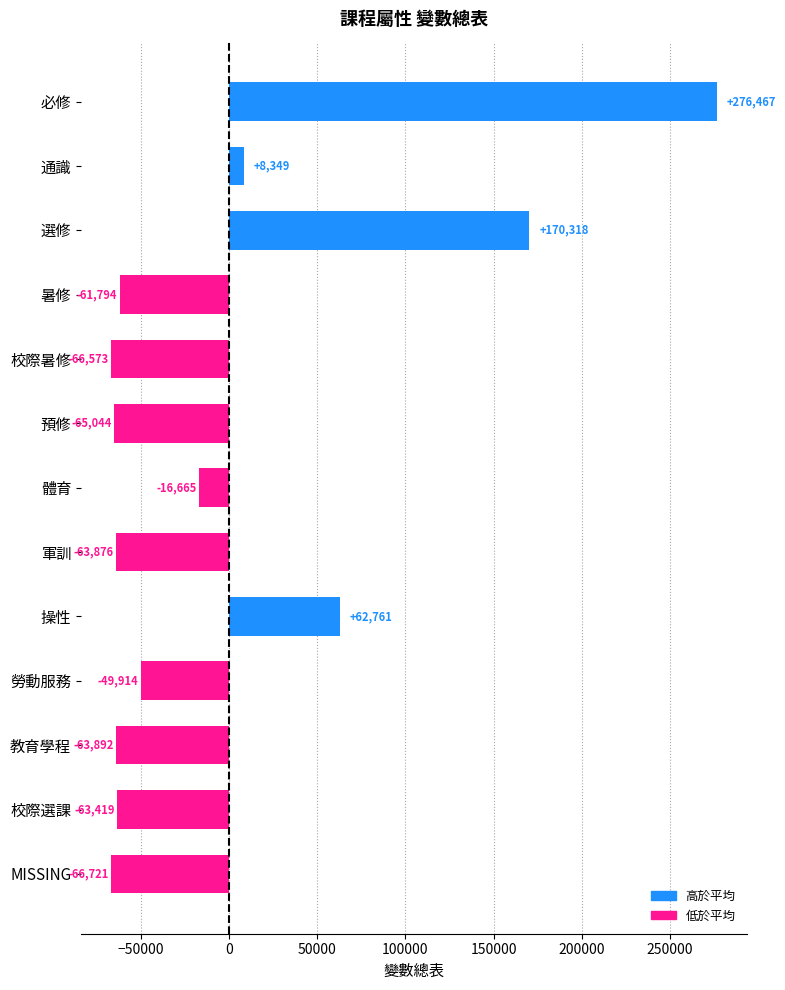

List the labels in order of value, smallest first.

MISSING, 校際暑修, 預修, 教育學程, 軍訓, 校際選課, 暑修, 勞動服務, 體育, 通識, 操性, 選修, 必修